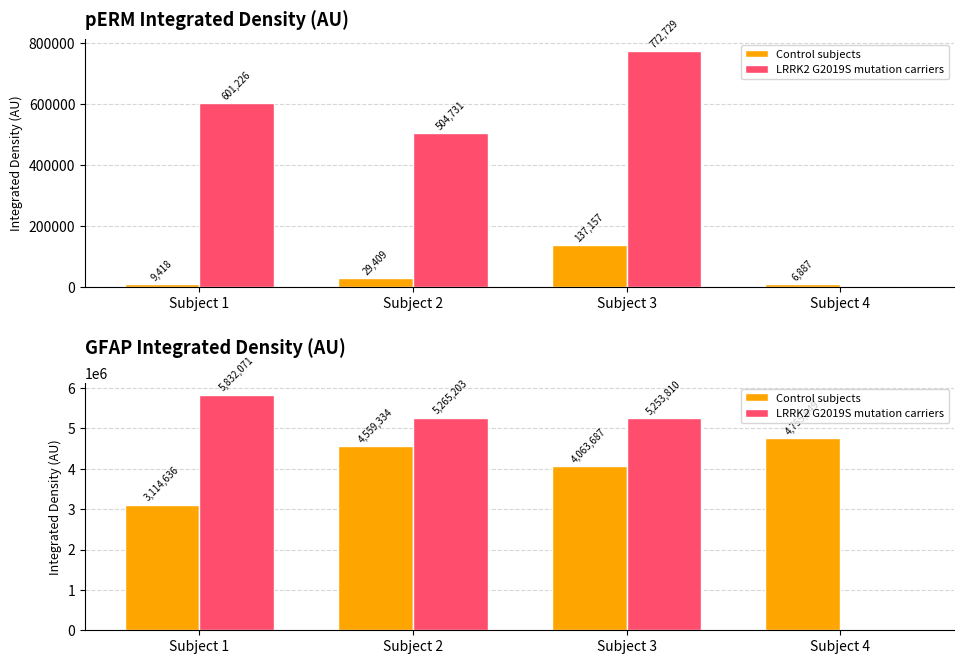

At how many categories does at least one series exceed 3986181?

4